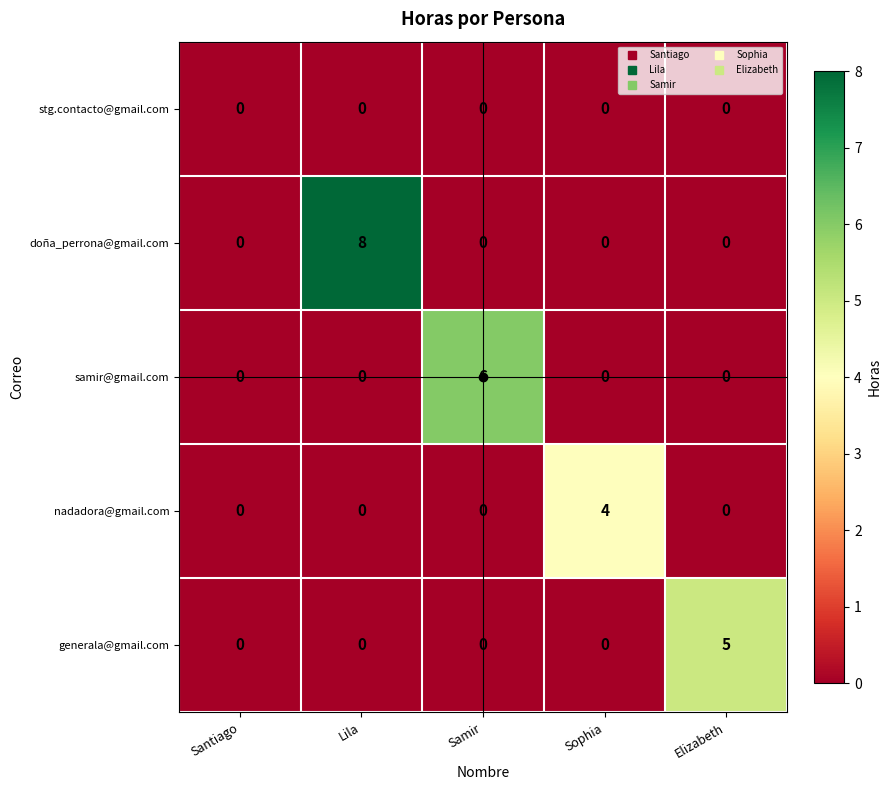

Which series has the largest total across all categories?

doña_perrona@gmail.com